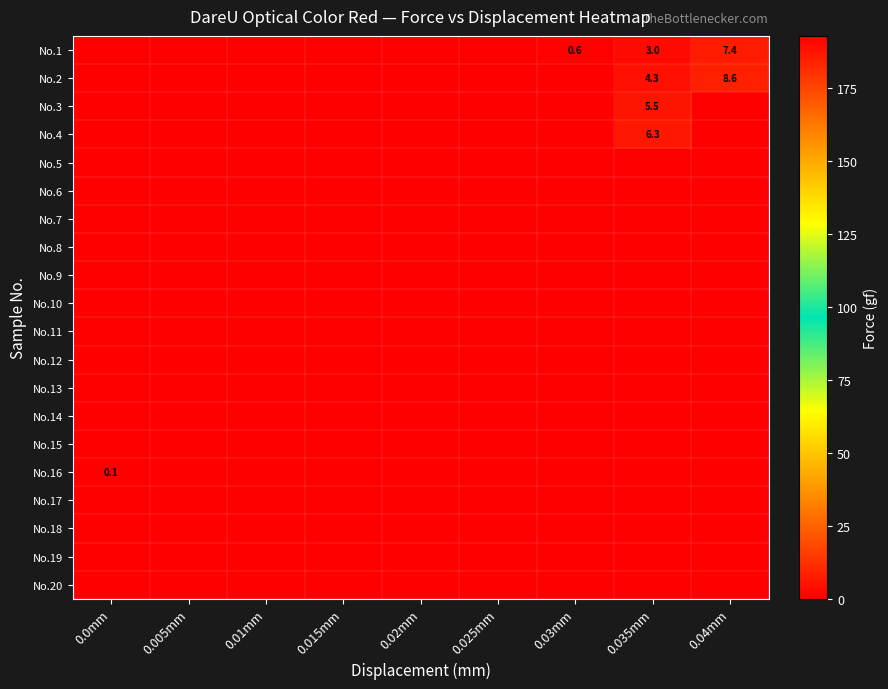

Which has a higher value, 0.035mm or 0.03mm?

0.035mm